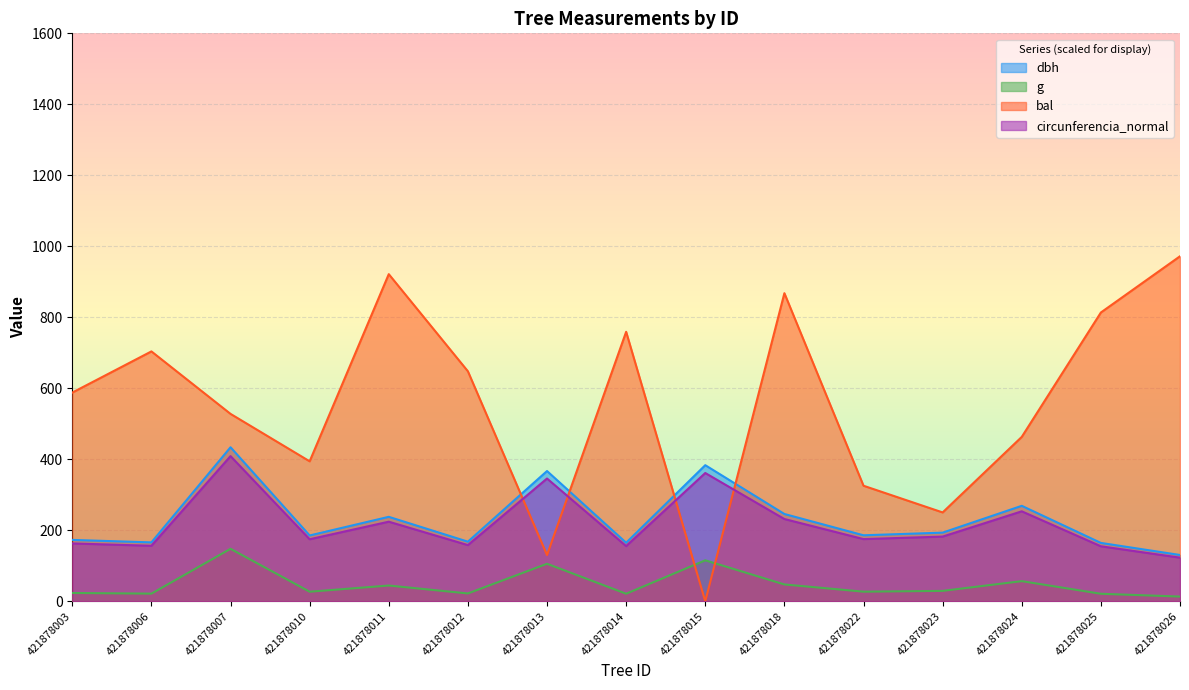

Which series ends up on top after the final intersection of bal and g?

bal